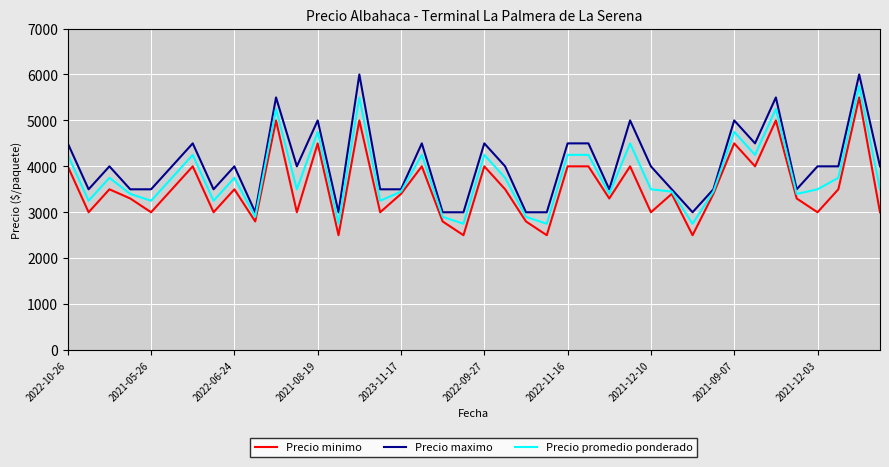

What is the greatest value displayed?

6000